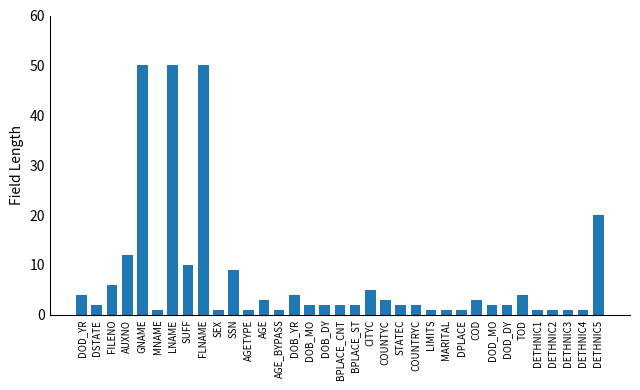

True or false: the data shows 1 at DETHNIC3.

True